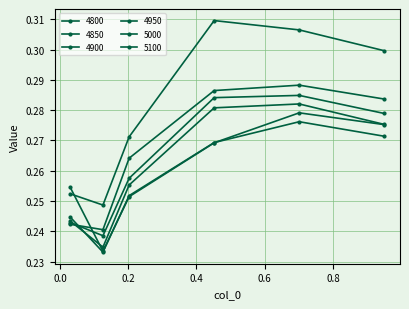

True or false: 4800 has more than 1 points higher than both neighbors.

False